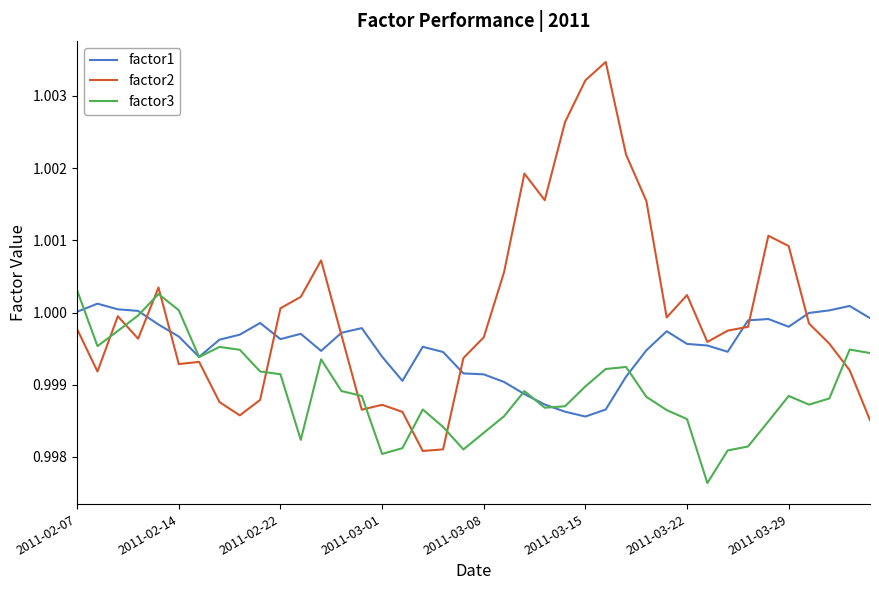

What are all the series names shown in the legend?

factor1, factor2, factor3